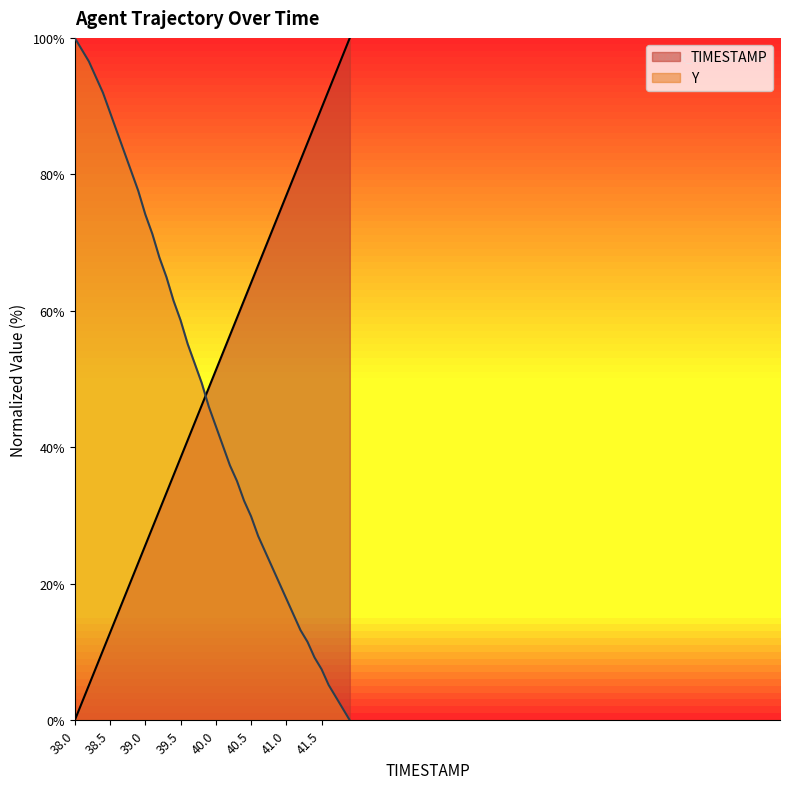

How many lines are shown in the chart?

2